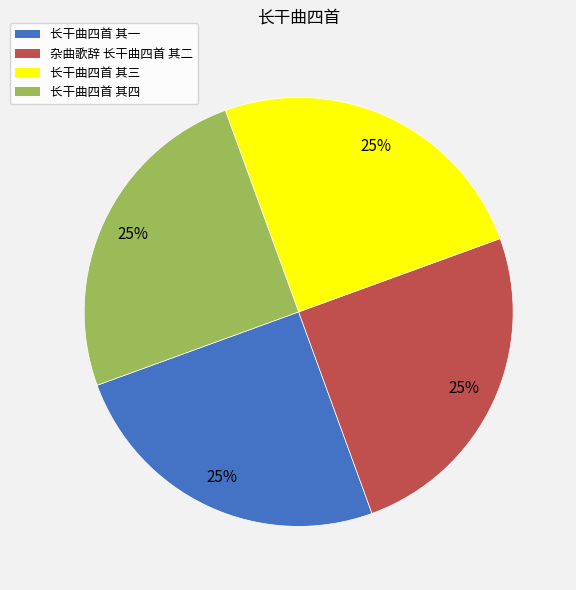

To the nearest percent, what is the average slice percentage?

25%